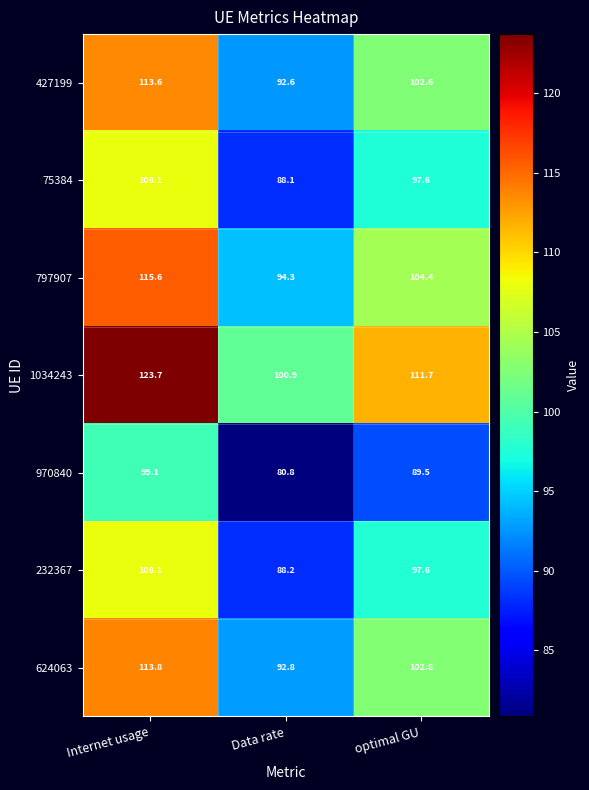

Which series has the widest spread of values?

1034243